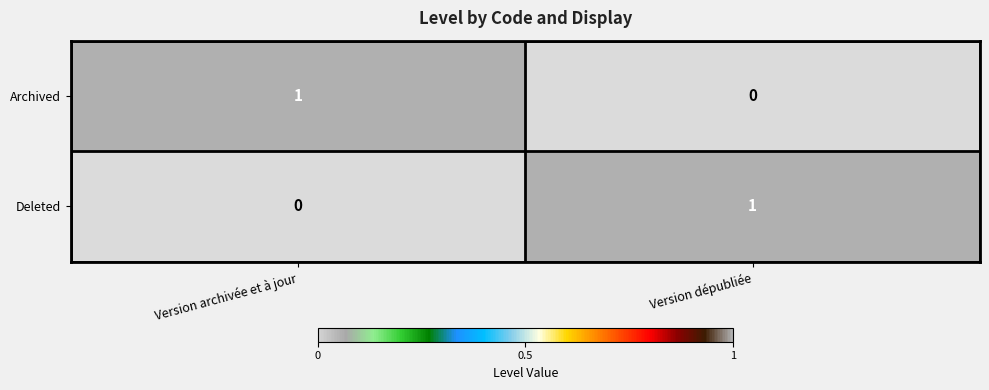

Which series changed the most between Version archivée et à jour and Version dépubliée?

Archived